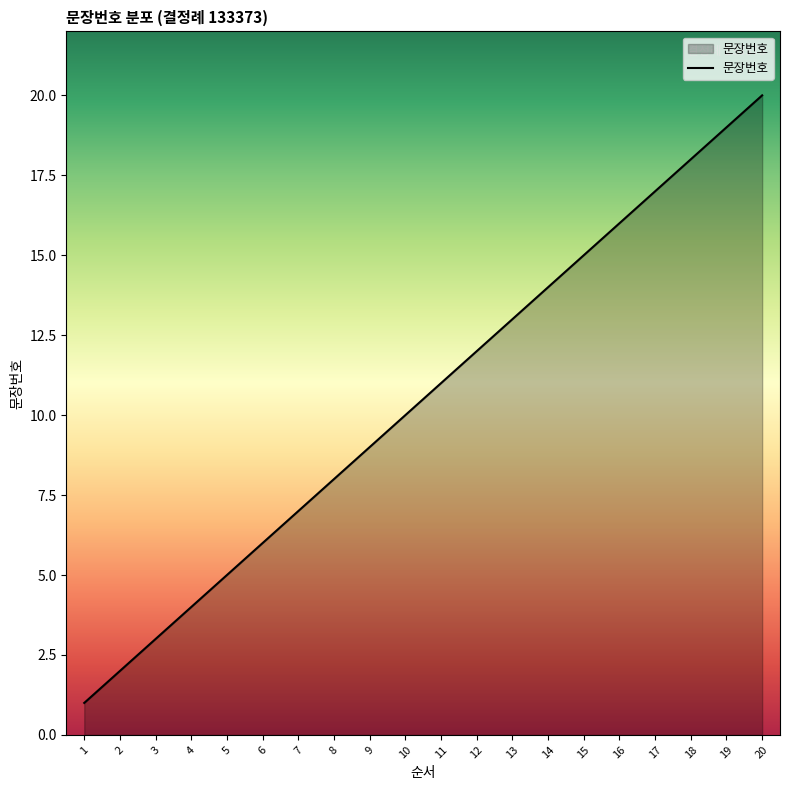

Reading left to right, transcribe all the data shown in this chart.

1	2	3	4	5	6	7	8	9	10	11	12	13	14	15	16	17	18	19	20